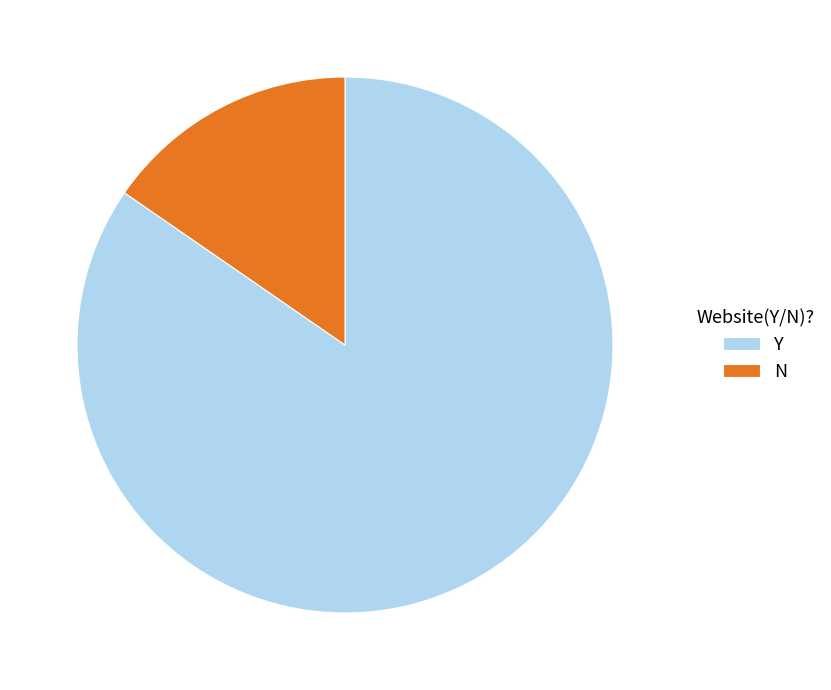

Does Y account for over 50% of the chart?

Yes